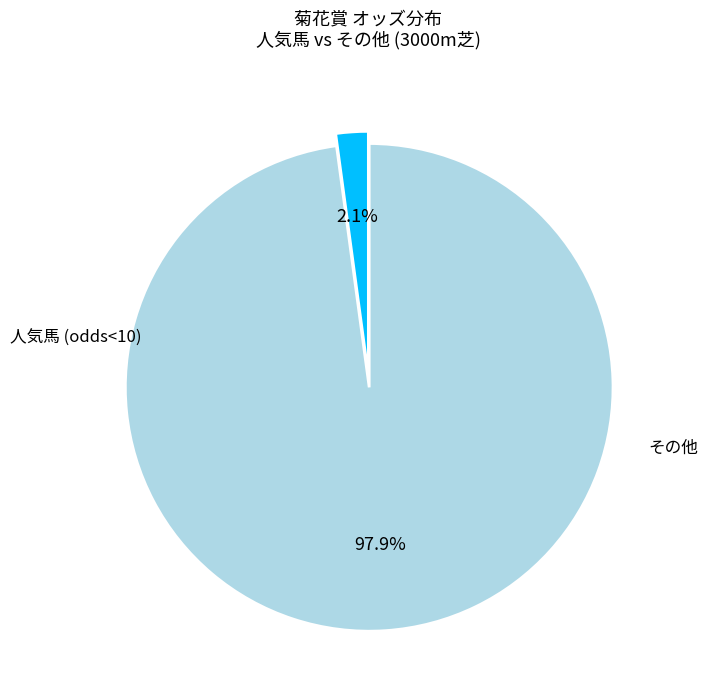

Is there a majority slice in this chart?

Yes